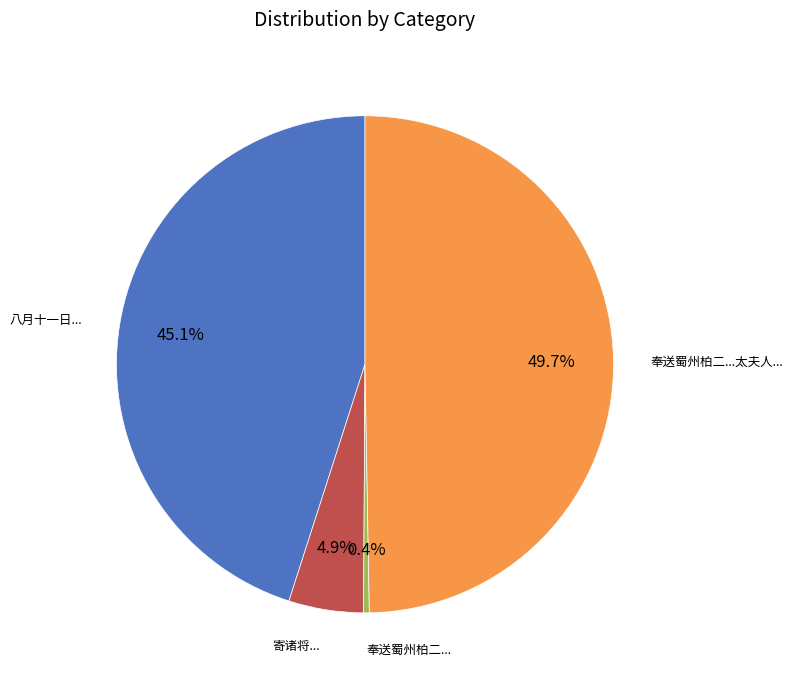

Is there any slice that represents more than half of the pie?

No